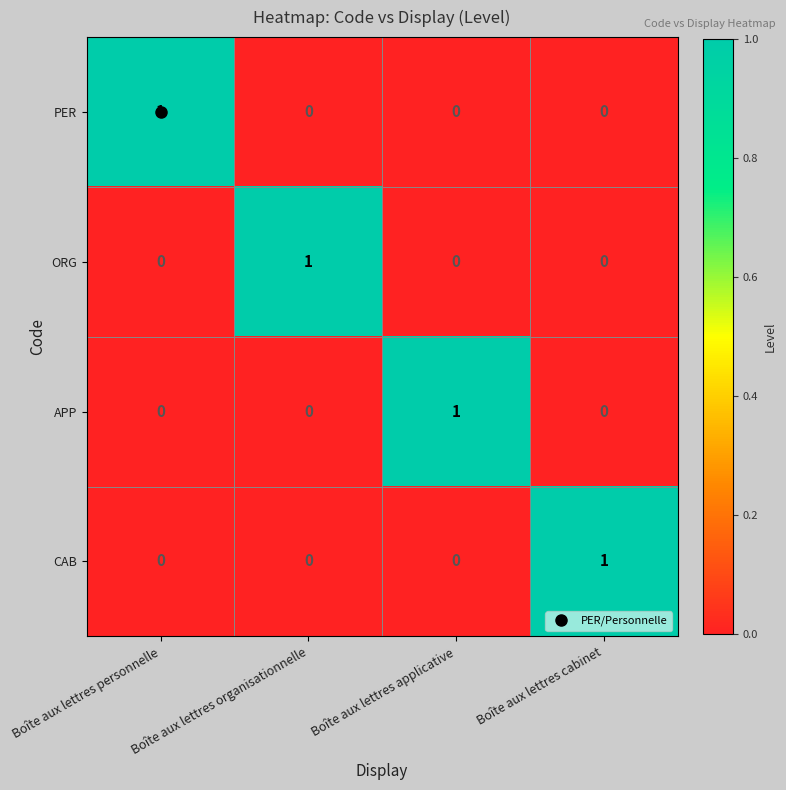

True or false: APP has a value of 0 at Boîte aux lettres cabinet.

True